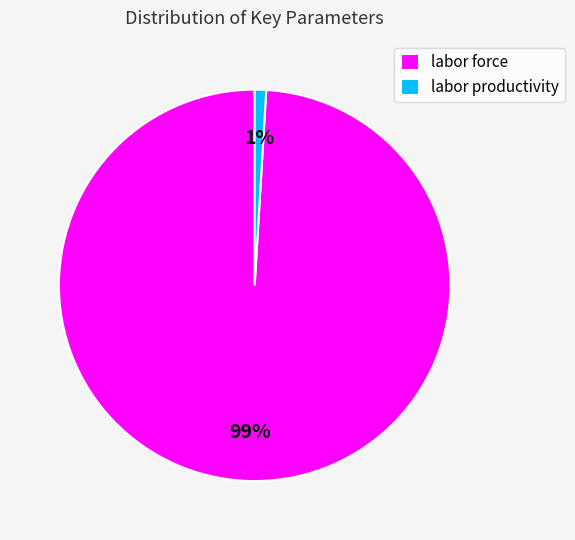

To the nearest percent, what percentage of the pie is labor productivity?

1%